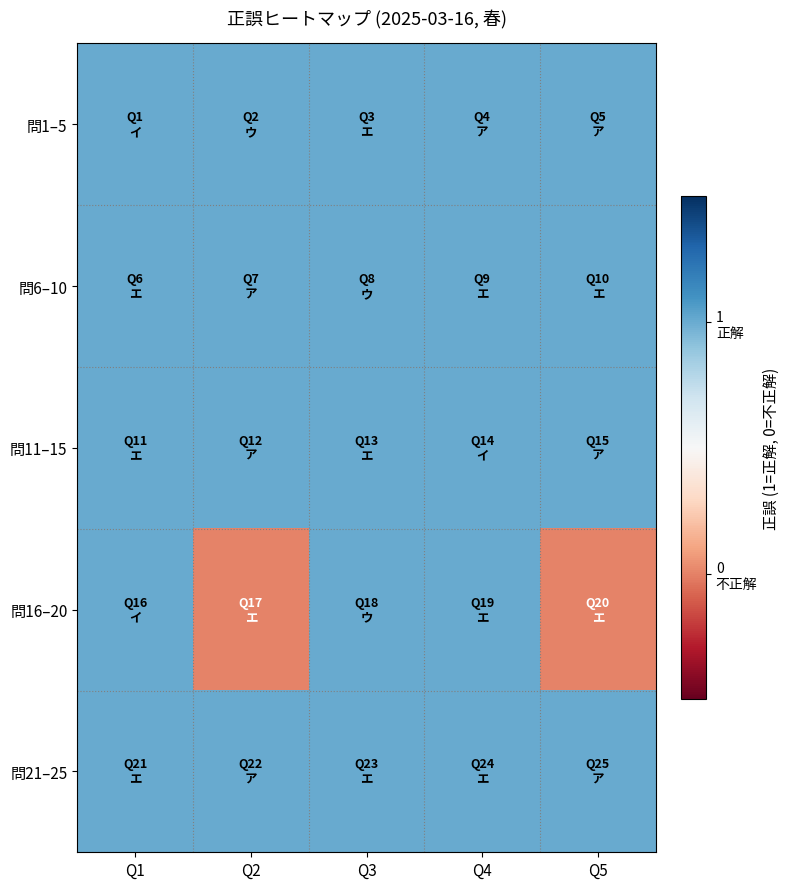

How many data points does each series have?

5